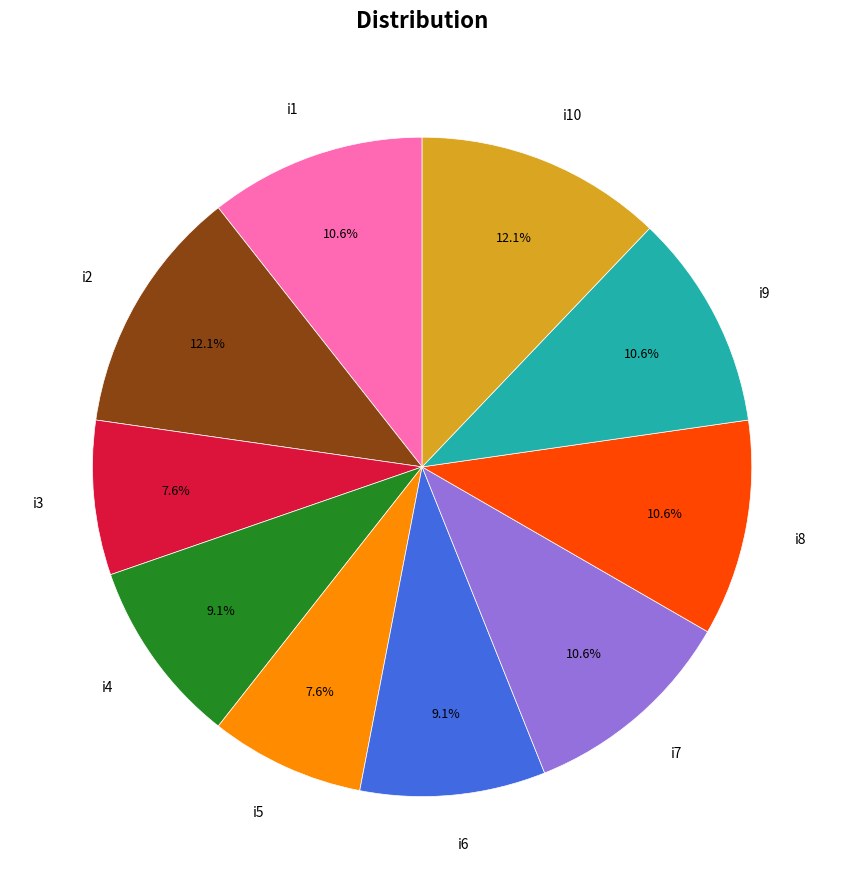

Is there a majority slice in this chart?

No